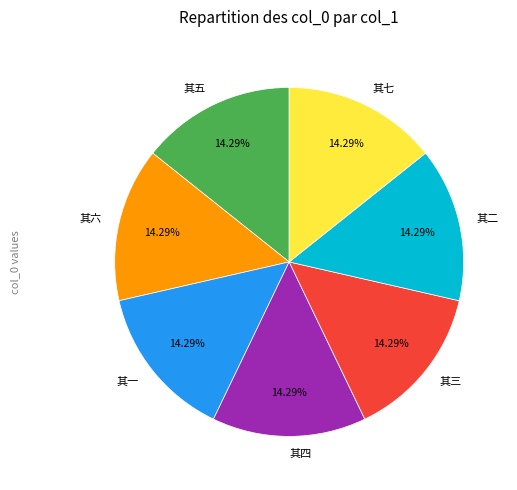

What percentage is the 其七 slice, to the nearest percent?

14%